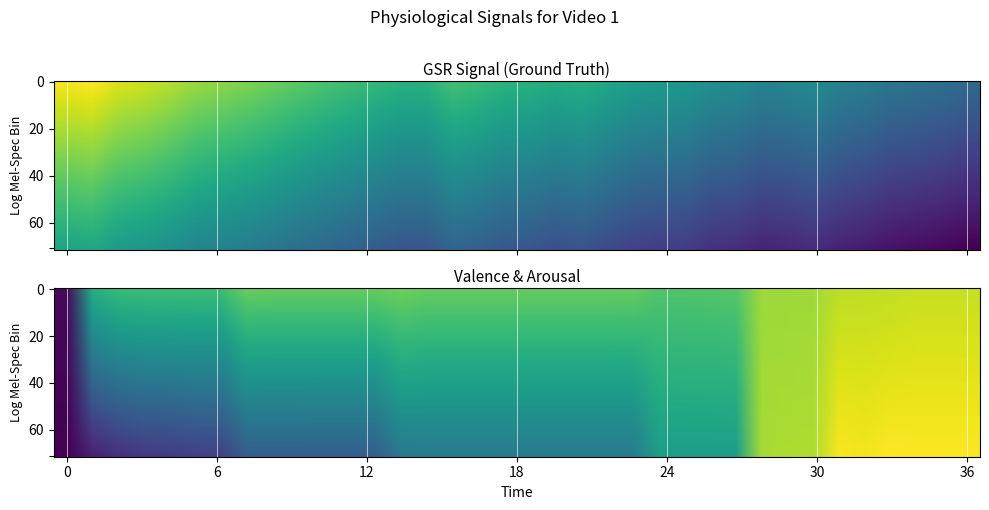

Count the number of categories in the chart.

36